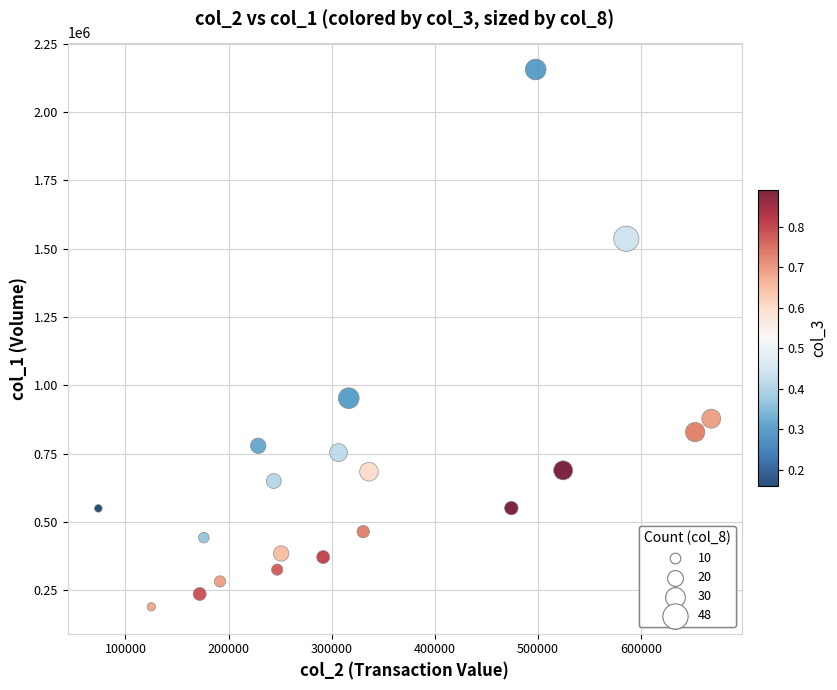

What Y value in the scatter plot is closest to 1172500?

953000